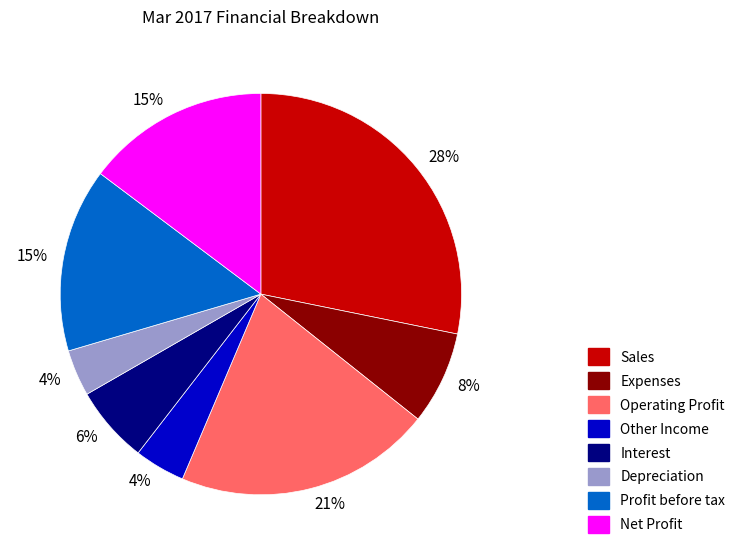

Does any single category account for the majority?

No